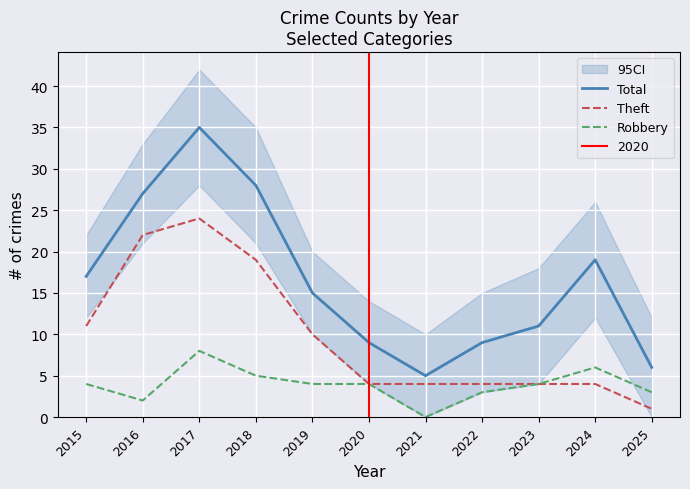

Reading left to right, extract all data points from this chart.

Total: 2015=17	2016=27	2017=35	2018=28	2019=15	2020=9	2021=5	2022=9	2023=11	2024=19	2025=6
Theft: 2015=11	2016=22	2017=24	2018=19	2019=10	2020=4	2021=4	2022=4	2023=4	2024=4	2025=1
Robbery: 2015=4	2016=2	2017=8	2018=5	2019=4	2020=4	2021=0	2022=3	2023=4	2024=6	2025=3